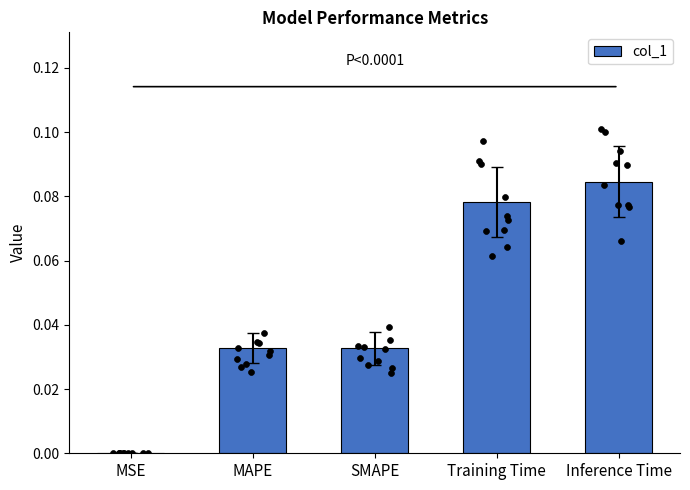

Between MAPE and MSE, which is larger?

MAPE